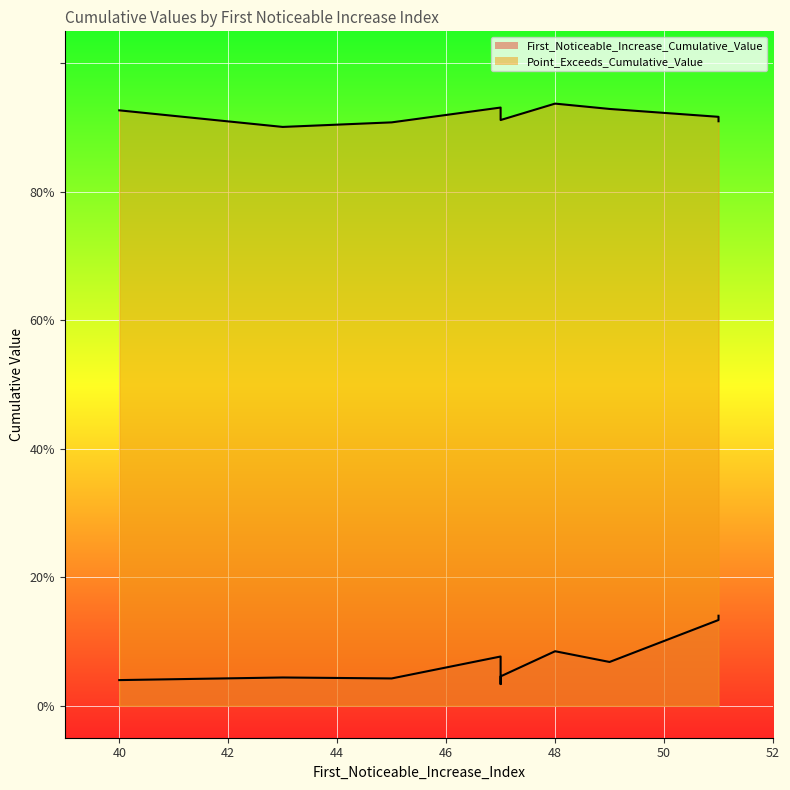

What are all the series names shown in the legend?

First_Noticeable_Increase_Cumulative_Value, Point_Exceeds_Cumulative_Value